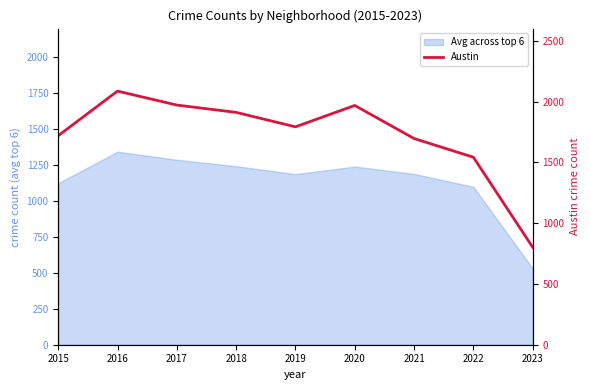

What is the smallest value displayed?

801